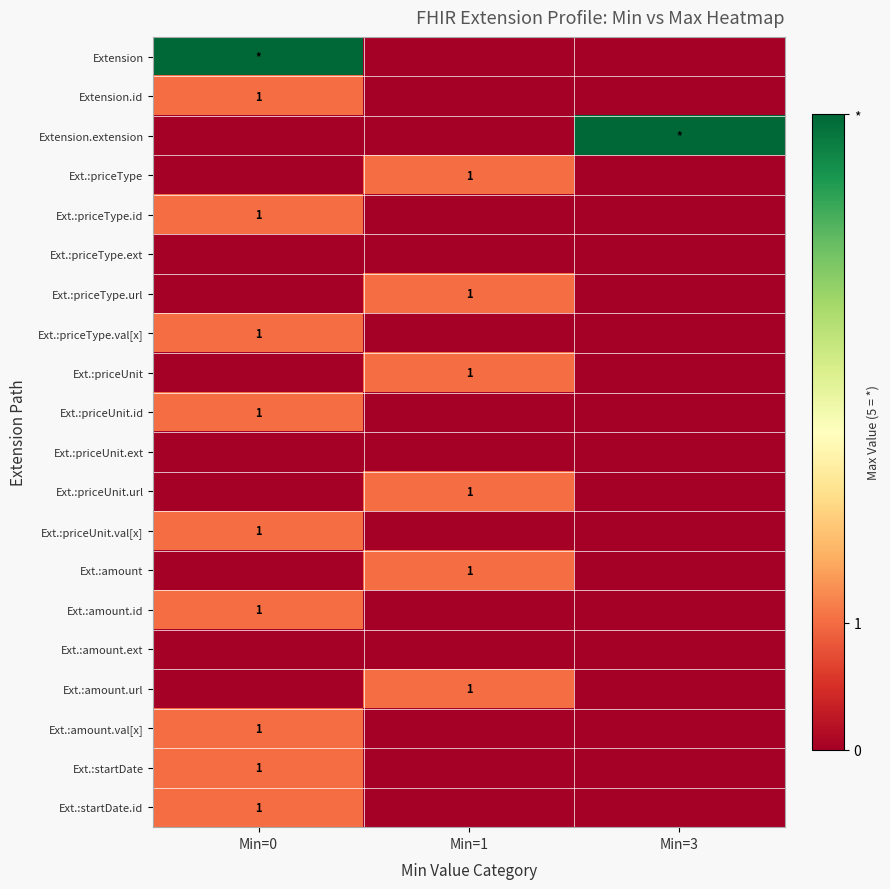

The value of Ext.:priceType at Min=1 is 1. True or false?

True